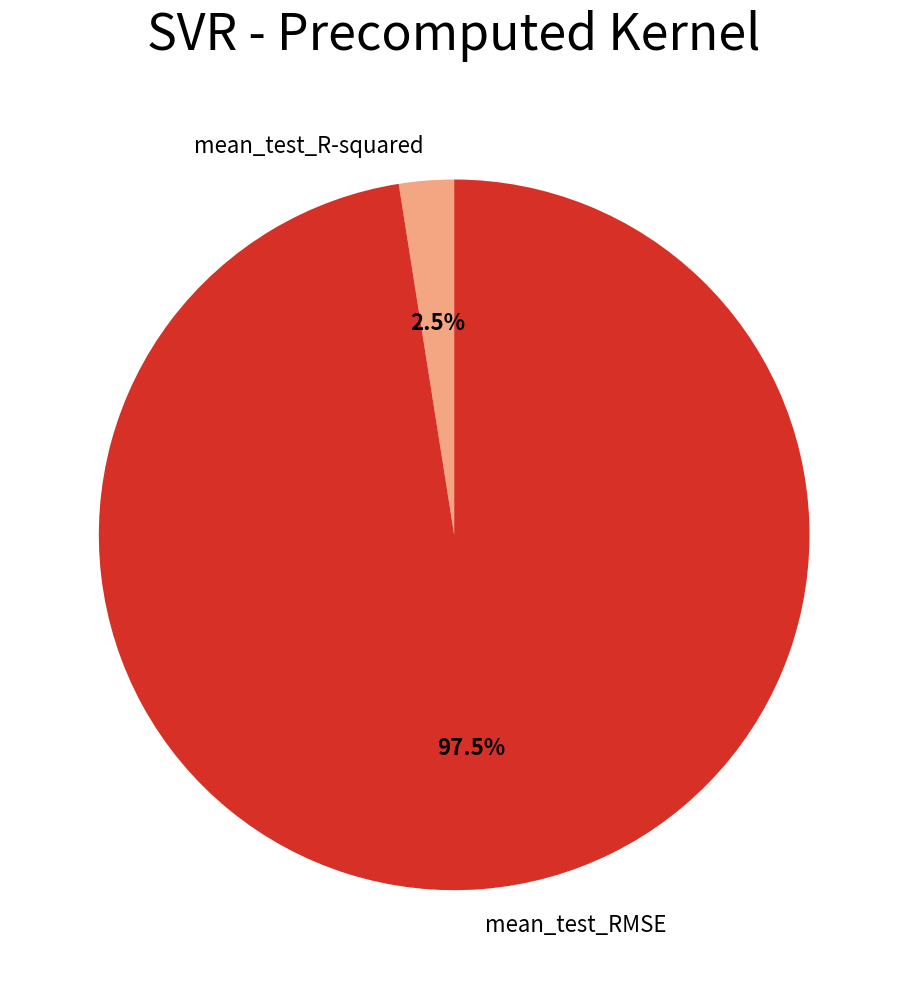

Does any single category account for the majority?

Yes